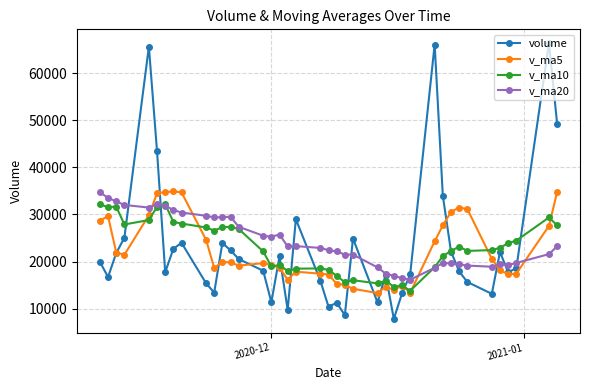

Which series ends up on top after the final intersection of v_ma10 and volume?

volume